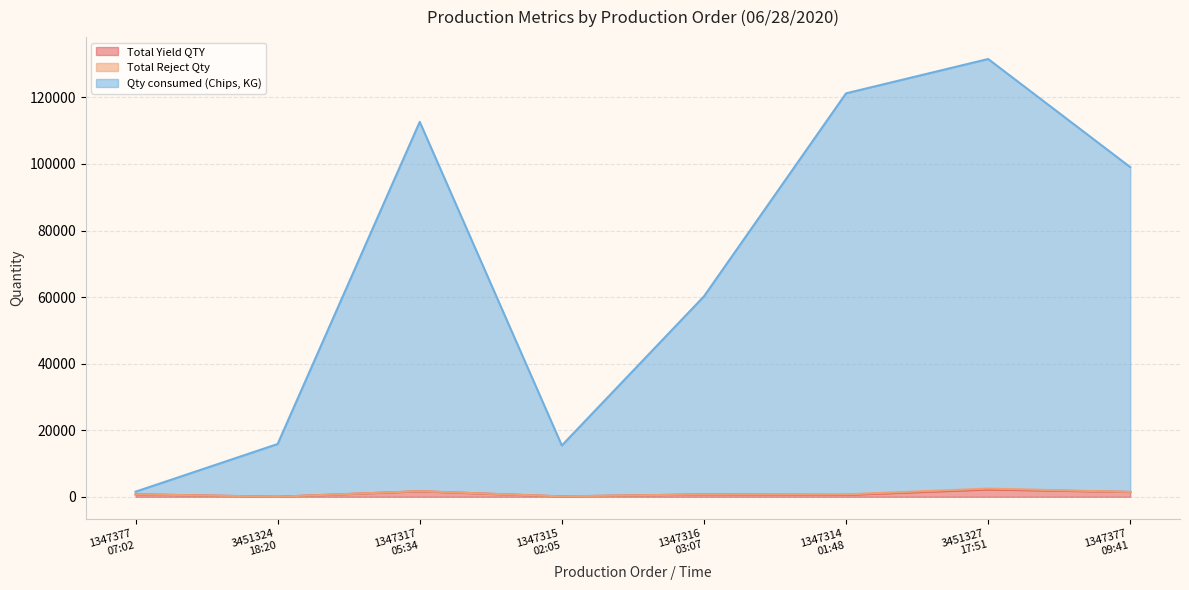

The value of Total Yield QTY at 1347314
01:48 is 577.0. True or false?

True